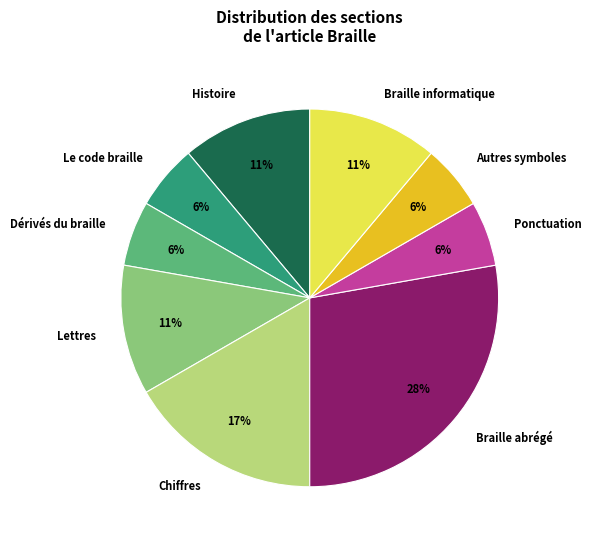

Is there any slice that represents more than half of the pie?

No